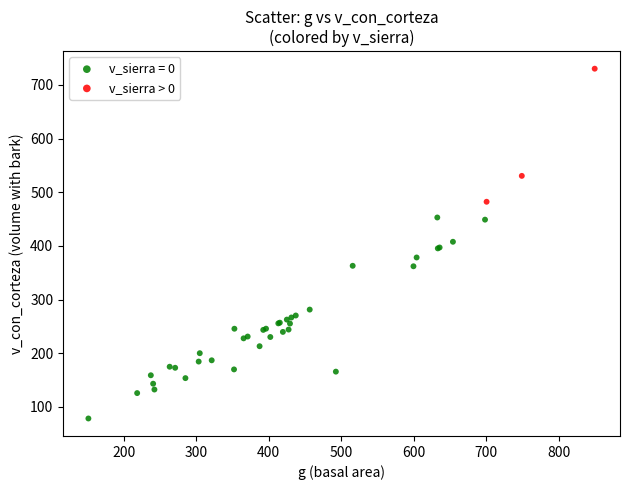

Which series contains the lowest Y value?

v_sierra = 0